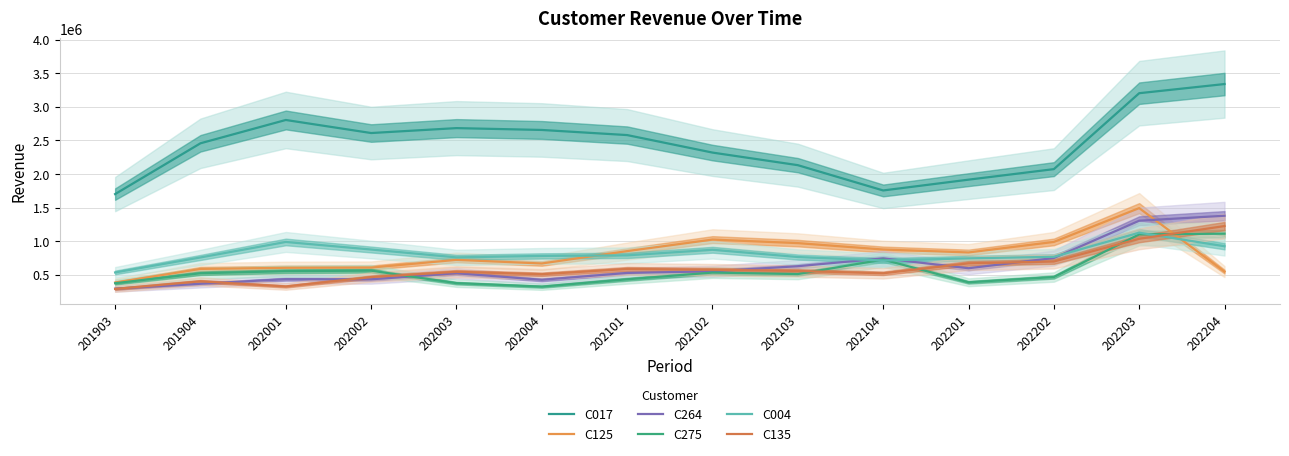

At which category does C004 reach its first local valley?

202003